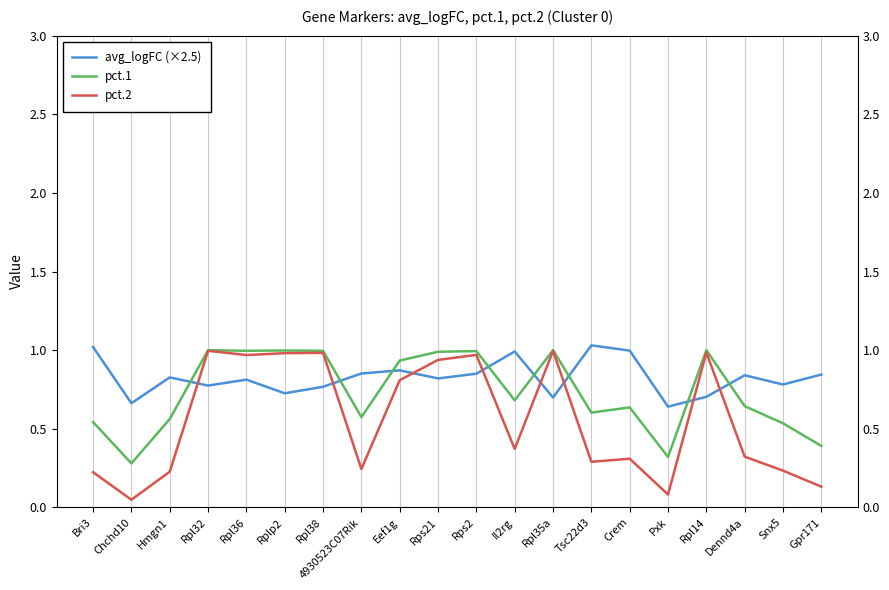

What are all the series names shown in the legend?

avg_logFC (×2.5), pct.1, pct.2